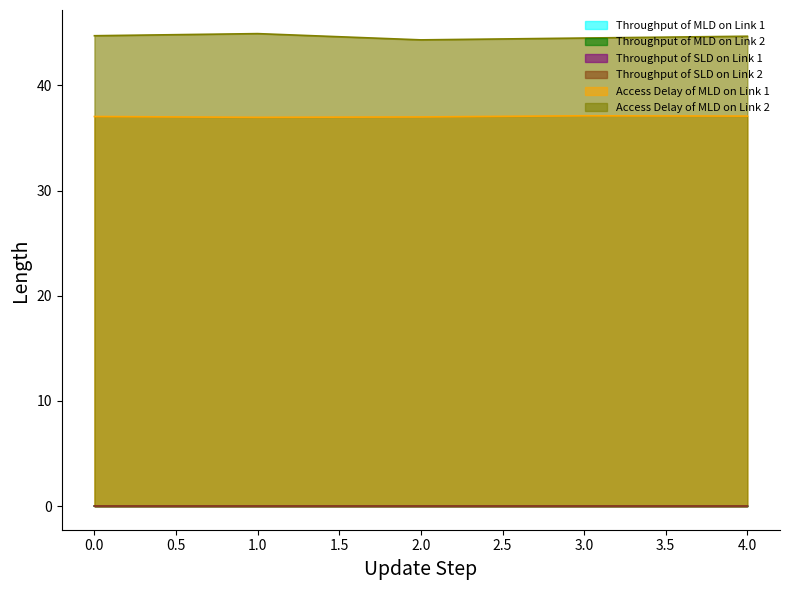

List the labels in order of Throughput of SLD on Link 1 value, smallest first.

1, 2, 0, 3, 4